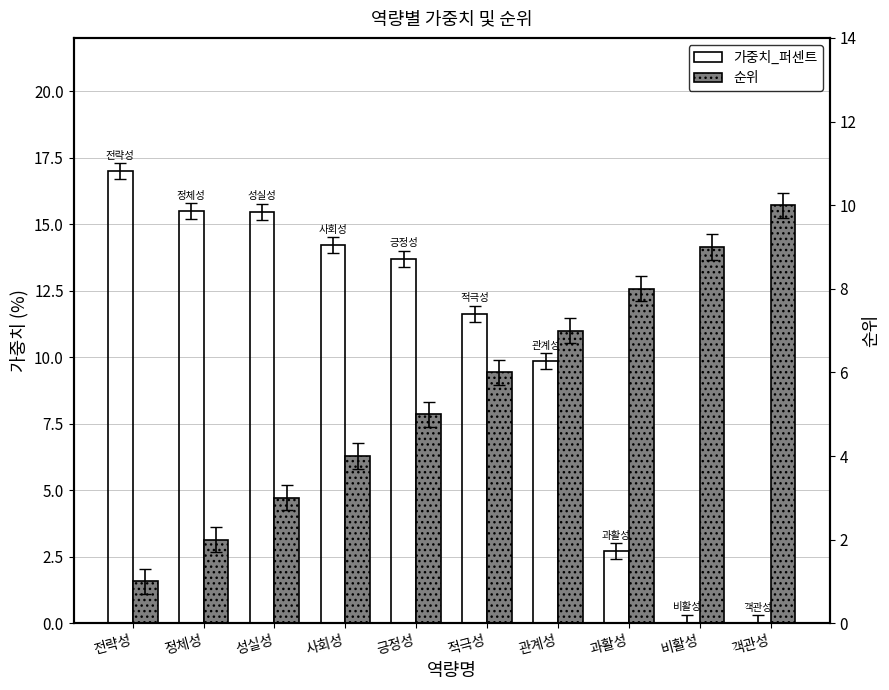

How many values in the 가중치_퍼센트 series exceed 13?

5